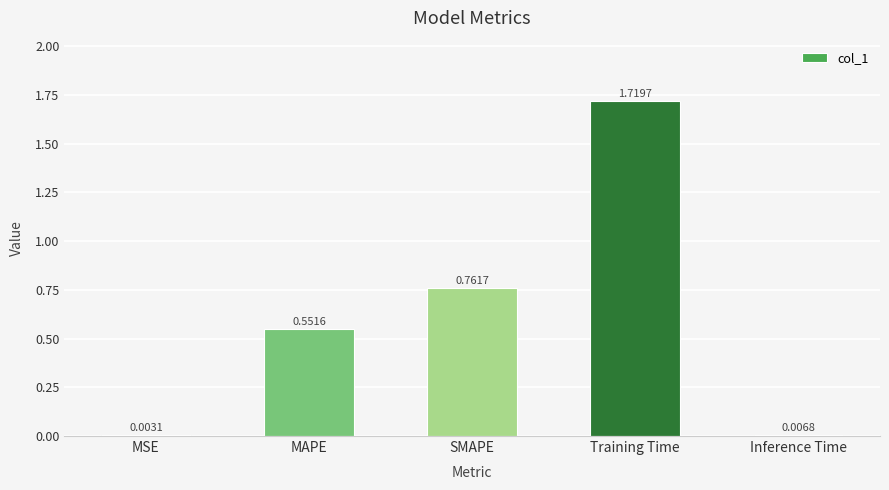

What is the change in value from MSE to MAPE?

+0.5